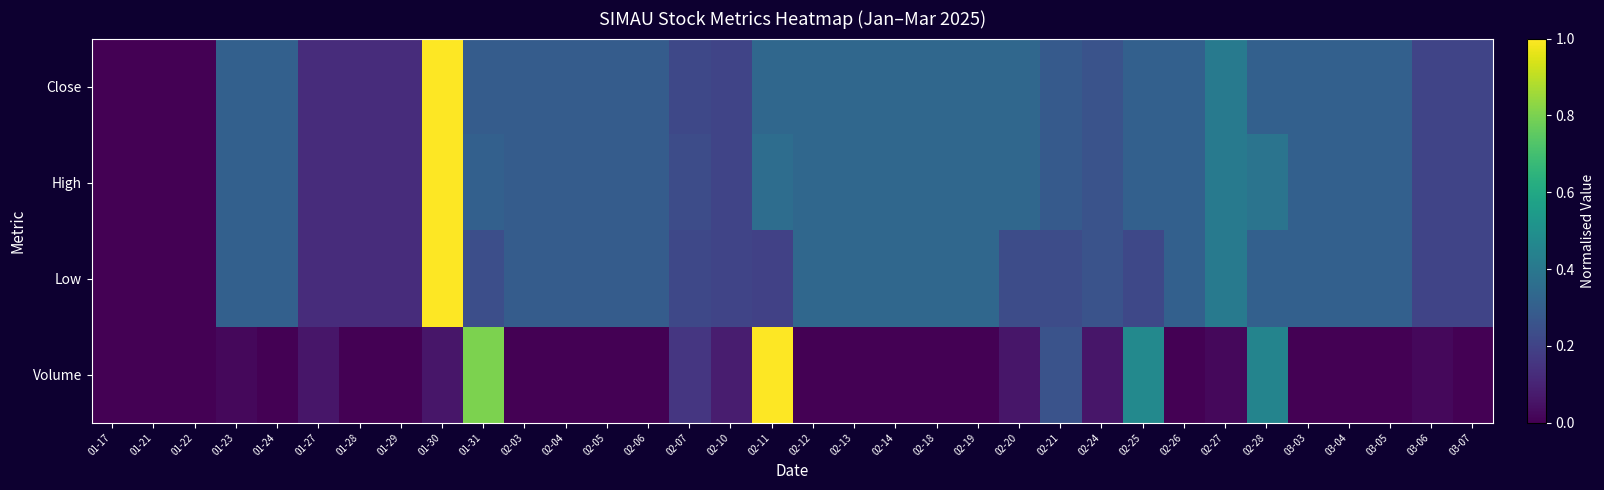

Reading left to right, transcribe all the data shown in this chart.

Close: 01-17=0.0	01-21=0.0	01-22=0.0	01-23=0.3	01-24=0.3	01-27=0.1	01-28=0.1	01-29=0.1	01-30=1.0	01-31=0.3	02-03=0.3	02-04=0.3	02-05=0.3	02-06=0.3	02-07=0.2	02-10=0.2	02-11=0.3	02-12=0.3	02-13=0.3	02-14=0.3	02-18=0.3	02-19=0.3	02-20=0.3	02-21=0.3	02-24=0.3	02-25=0.3	02-26=0.3	02-27=0.4	02-28=0.3	03-03=0.3	03-04=0.3	03-05=0.3	03-06=0.2	03-07=0.2
High: 01-17=0.0	01-21=0.0	01-22=0.0	01-23=0.3	01-24=0.3	01-27=0.1	01-28=0.1	01-29=0.1	01-30=1.0	01-31=0.3	02-03=0.3	02-04=0.3	02-05=0.3	02-06=0.3	02-07=0.2	02-10=0.2	02-11=0.4	02-12=0.3	02-13=0.3	02-14=0.3	02-18=0.3	02-19=0.3	02-20=0.3	02-21=0.3	02-24=0.3	02-25=0.3	02-26=0.3	02-27=0.4	02-28=0.4	03-03=0.3	03-04=0.3	03-05=0.3	03-06=0.2	03-07=0.2
Low: 01-17=0.0	01-21=0.0	01-22=0.0	01-23=0.3	01-24=0.3	01-27=0.1	01-28=0.1	01-29=0.1	01-30=1.0	01-31=0.2	02-03=0.3	02-04=0.3	02-05=0.3	02-06=0.3	02-07=0.2	02-10=0.2	02-11=0.2	02-12=0.3	02-13=0.3	02-14=0.3	02-18=0.3	02-19=0.3	02-20=0.2	02-21=0.2	02-24=0.3	02-25=0.2	02-26=0.3	02-27=0.4	02-28=0.3	03-03=0.3	03-04=0.3	03-05=0.3	03-06=0.2	03-07=0.2
Volume: 01-17=0.0	01-21=0.0	01-22=0.0	01-23=0.0	01-24=0.0	01-27=0.1	01-28=0.0	01-29=0.0	01-30=0.1	01-31=0.8	02-03=0.0	02-04=0.0	02-05=0.0	02-06=0.0	02-07=0.2	02-10=0.1	02-11=1.0	02-12=0.0	02-13=0.0	02-14=0.0	02-18=0.0	02-19=0.0	02-20=0.1	02-21=0.3	02-24=0.1	02-25=0.5	02-26=0.0	02-27=0.0	02-28=0.5	03-03=0.0	03-04=0.0	03-05=0.0	03-06=0.0	03-07=0.0